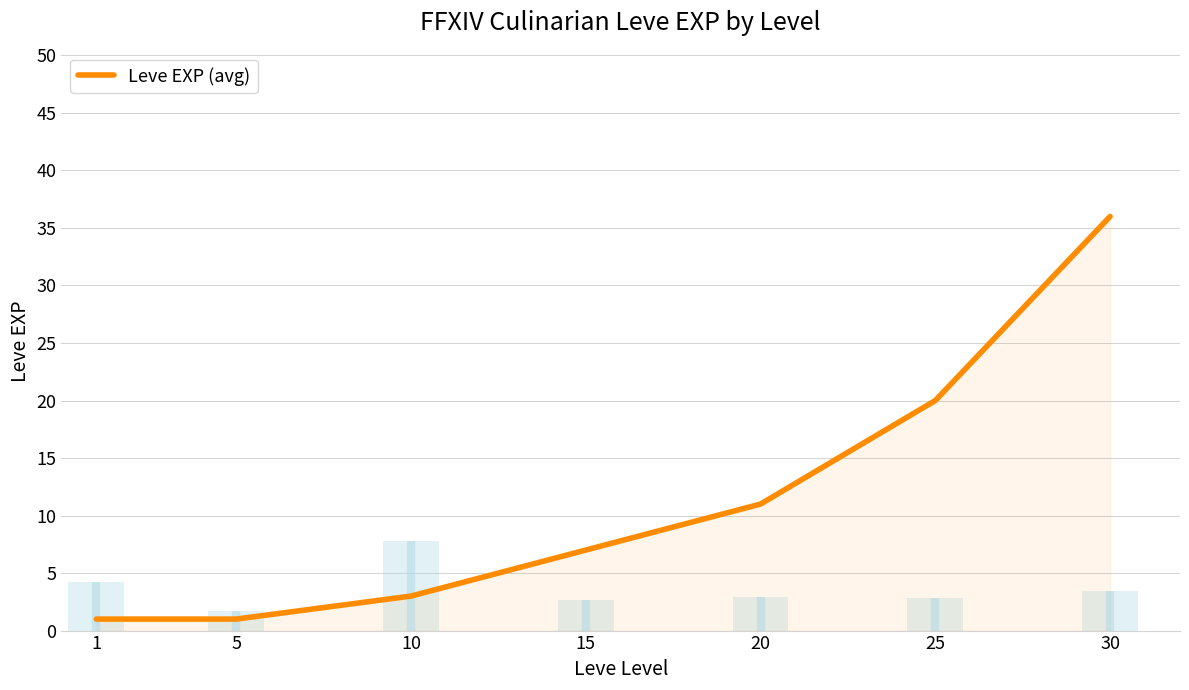

True or false: there are more than 1 points higher than both neighbors.

False